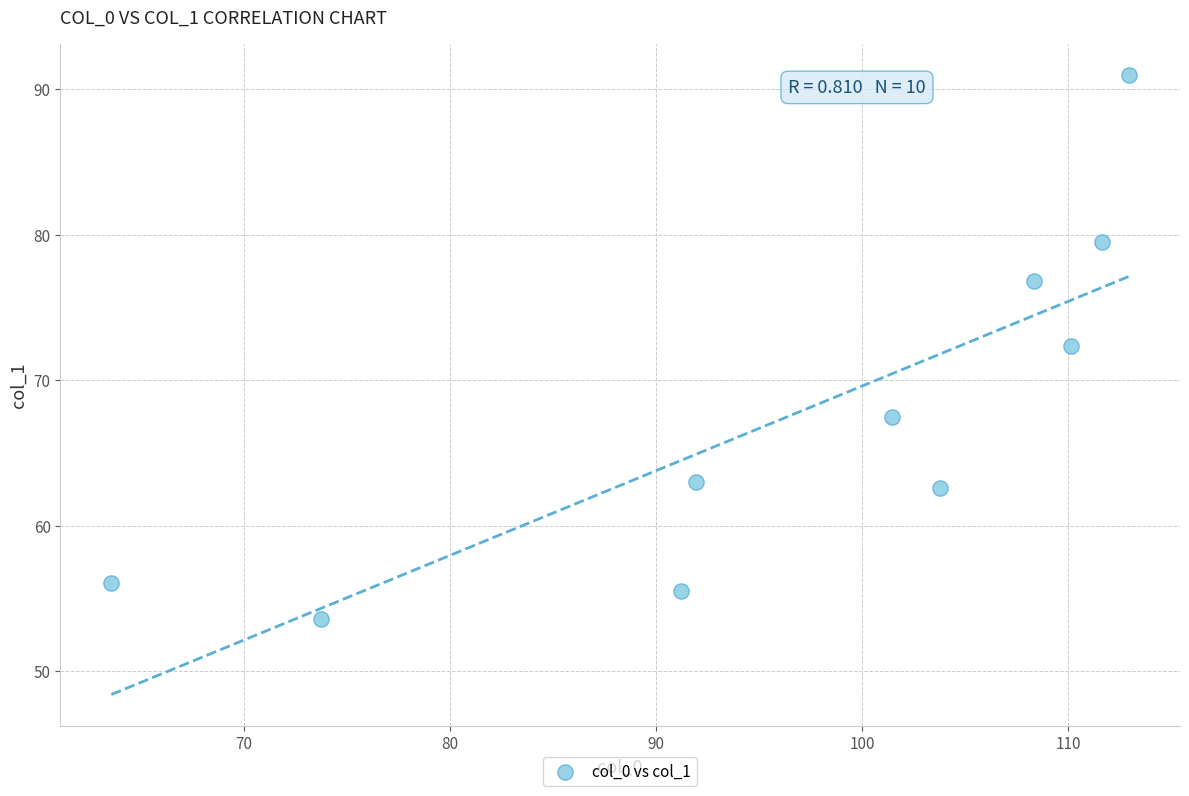

What is the range of Y values (max minus min)?

37.4